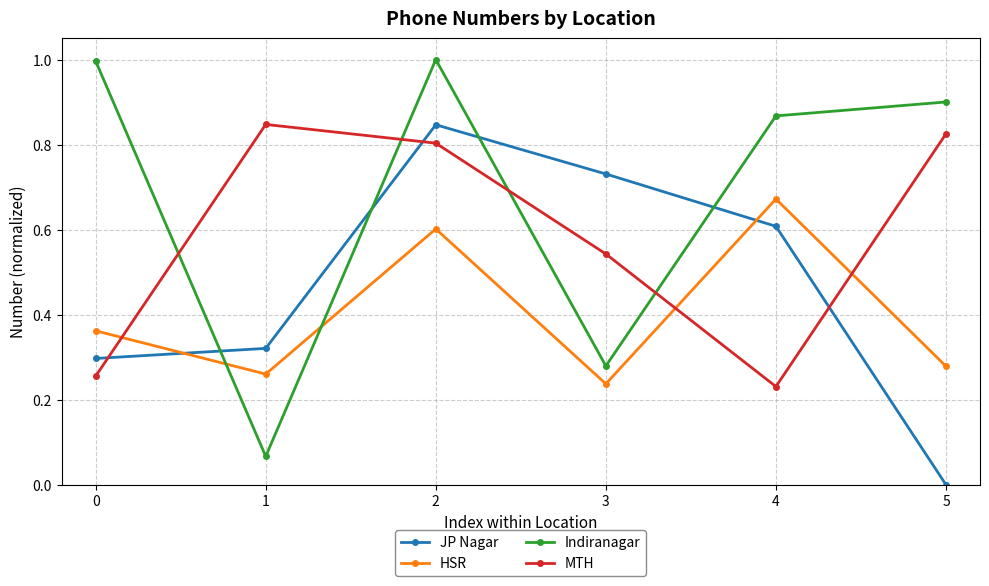

Which series has the widest spread of values?

Indiranagar